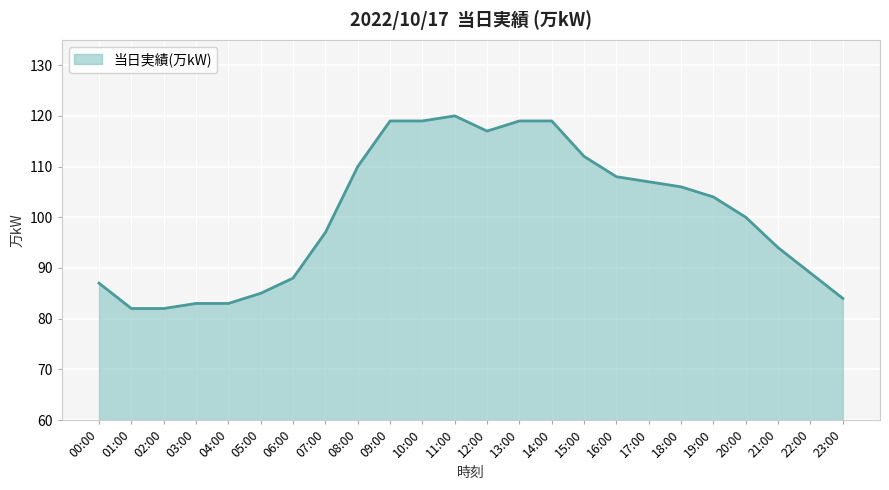

What is the greatest value displayed?

120